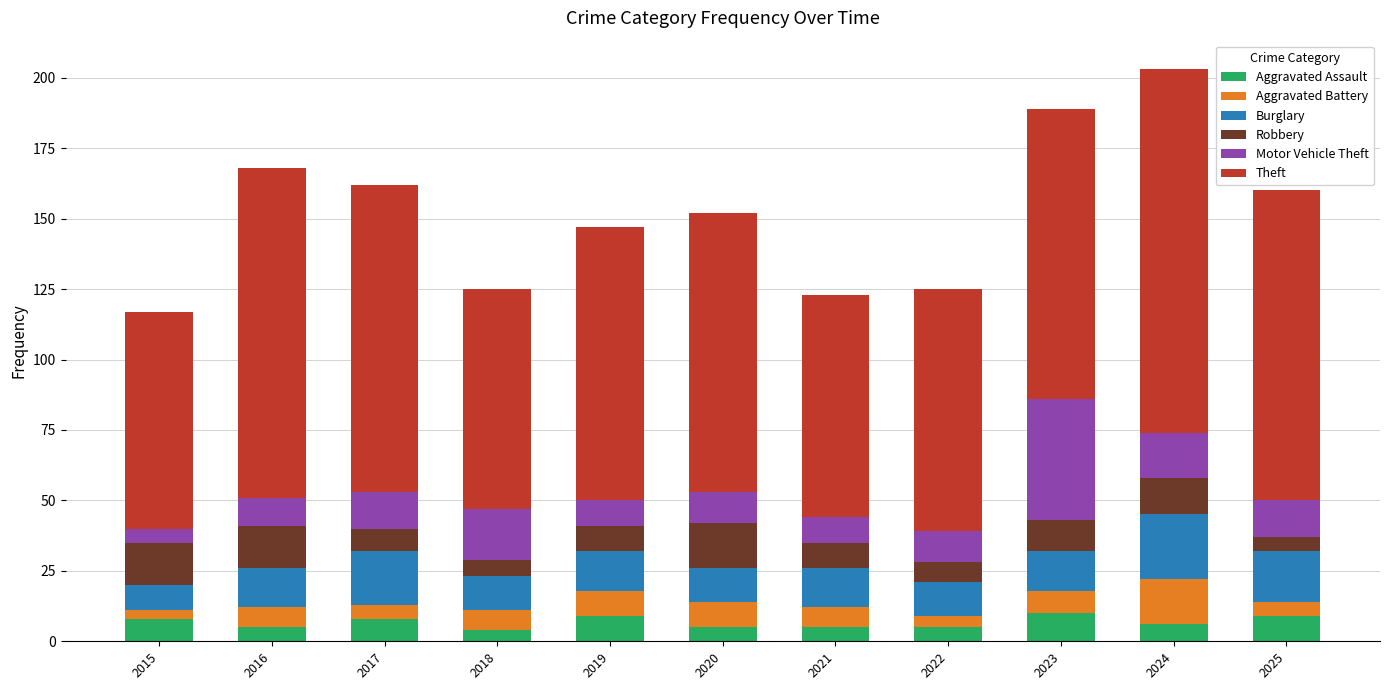

What is the average value of the Aggravated Assault series?

7